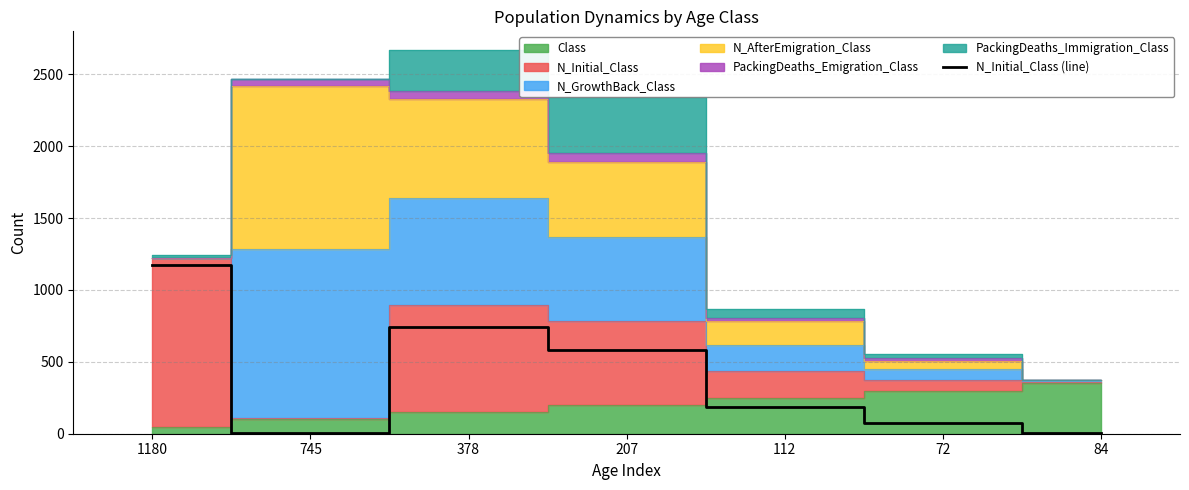

True or false: the data shows 5 at 84.

False